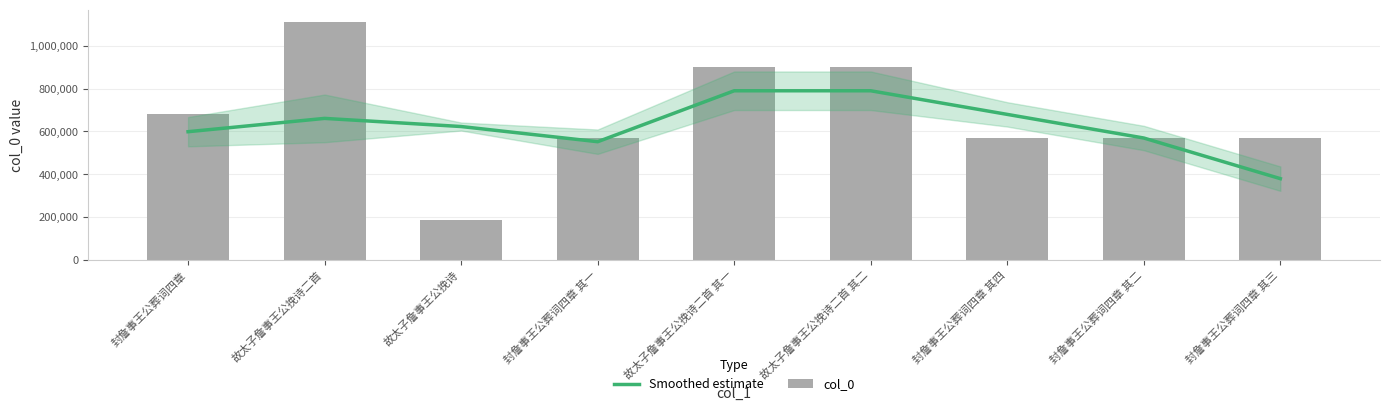

What are all the series names shown in the legend?

Smoothed estimate, col_0